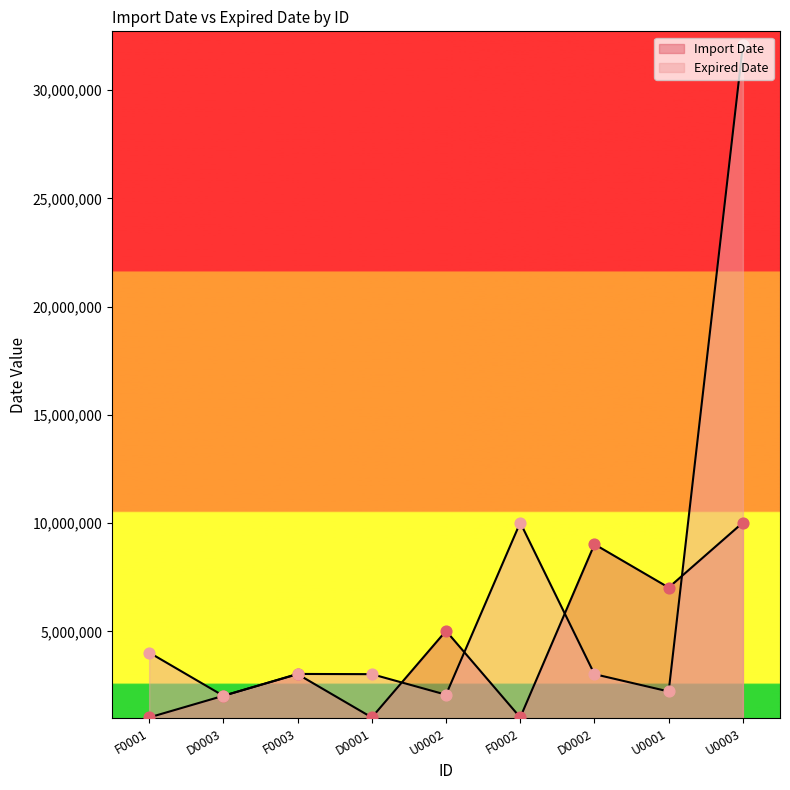

What is the total value across all series at U0001?

9244044